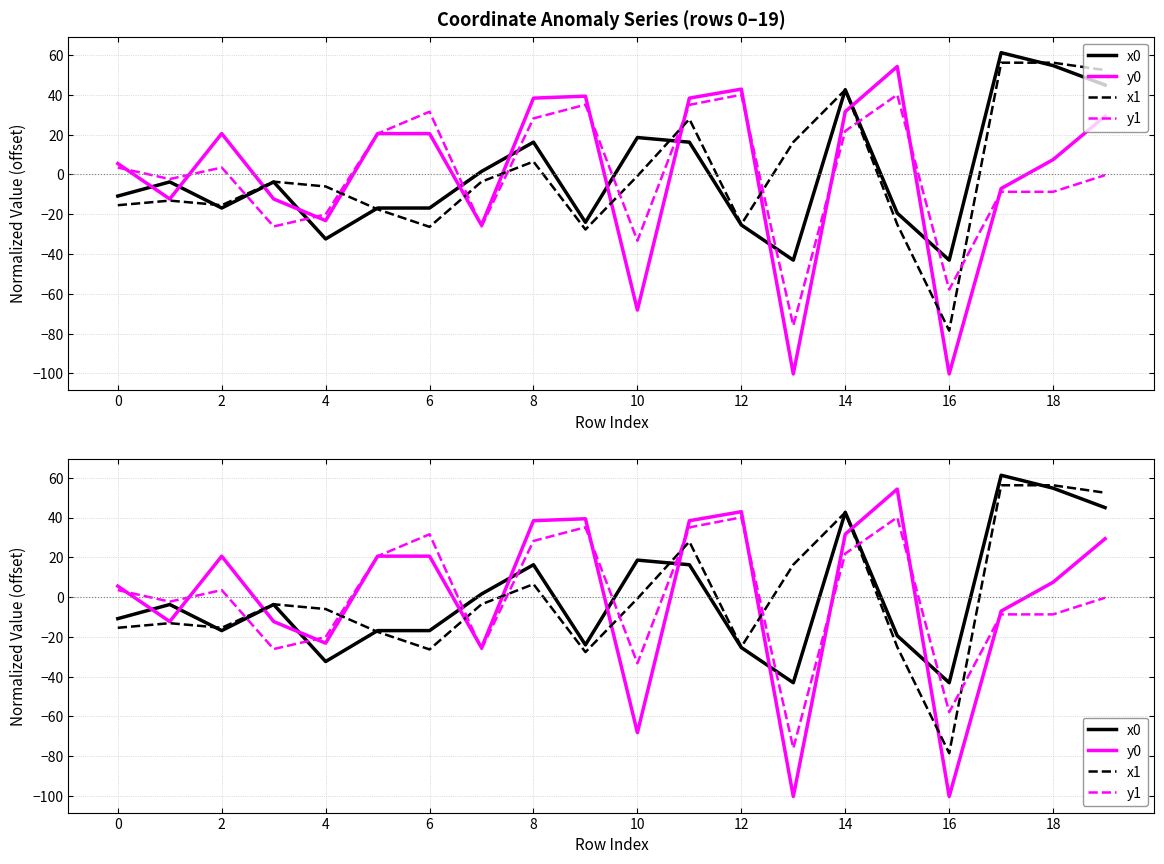

Reading right to left, transcribe all the data shown in this chart.

x0: 45.0	54.8	61.3	-43.1	-19.4	42.6	-43.1	-25.4	16.3	18.6	-24.0	16.3	1.5	-16.9	-16.9	-32.4	-3.7	-16.9	-3.7	-10.8
y0: 29.3	7.5	-7.1	-100.3	54.3	31.6	-100.3	42.9	38.4	-68.2	39.4	38.4	-25.5	20.6	20.6	-23.2	-12.3	20.6	-12.3	5.5
x1: 52.5	56.2	56.2	-78.5	-25.1	42.6	16.3	-25.1	27.9	-0.8	-27.7	6.5	-3.6	-26.3	-17.5	-6.0	-3.6	-15.4	-13.1	-15.4
y1: -0.3	-8.7	-8.7	-57.9	40.1	21.8	-76.0	40.1	35.0	-33.3	35.1	28.2	-26.1	31.6	20.6	-20.1	-26.1	3.5	-2.3	3.5